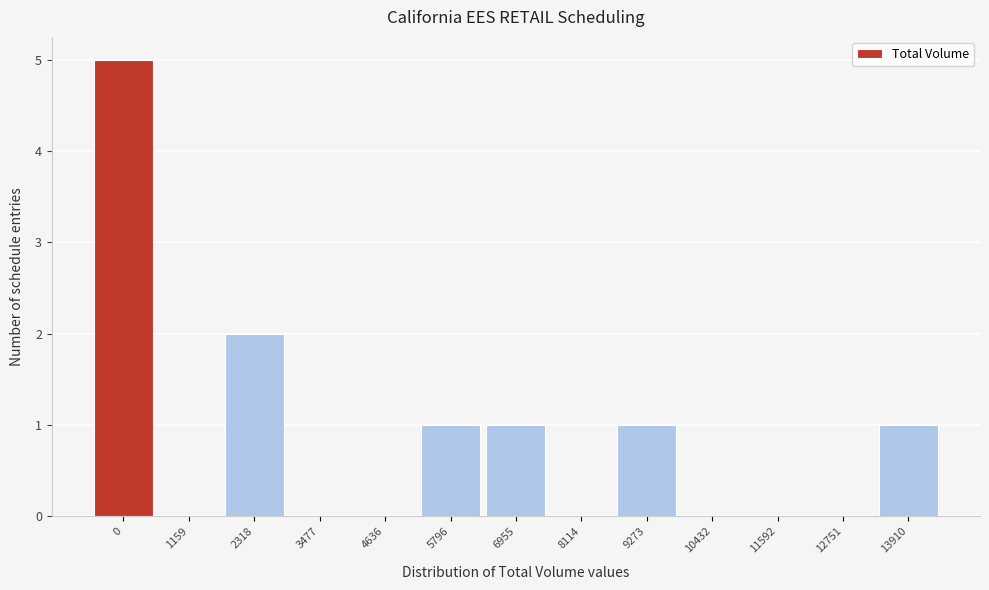

Reading left to right, transcribe all the data shown in this chart.

0=5	1159=0	2318=2	3477=0	4636=0	5796=1	6955=1	8114=0	9273=1	10432=0	11592=0	12751=0	13910=1